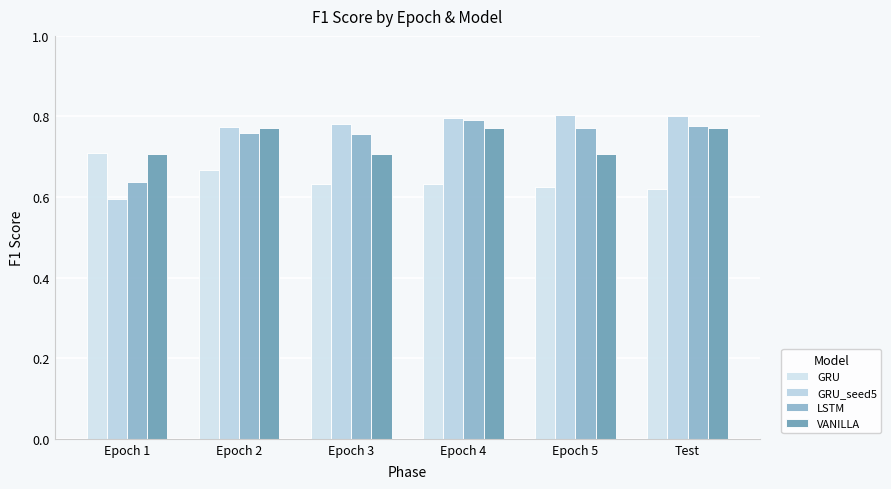

Rank the series at Epoch 5 from highest to lowest value.

GRU_seed5, LSTM, VANILLA, GRU